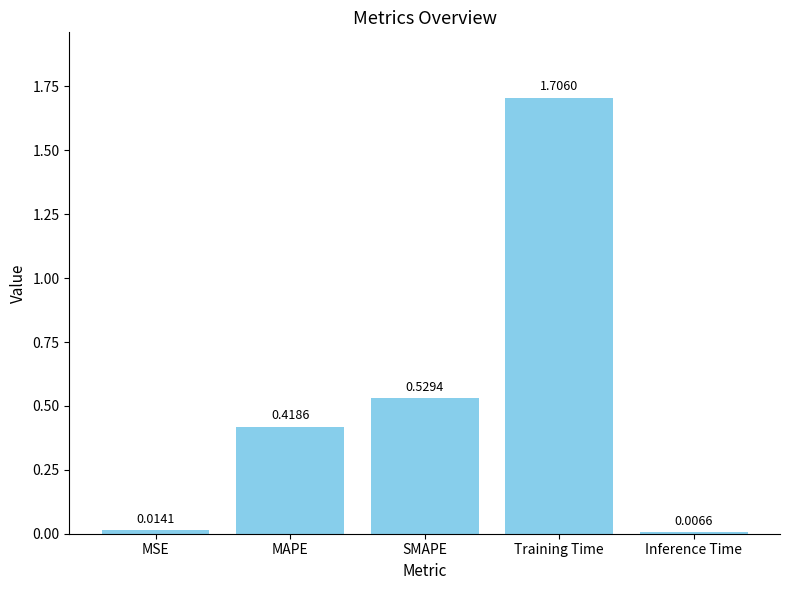

Which category has the highest value across all series?

Training Time